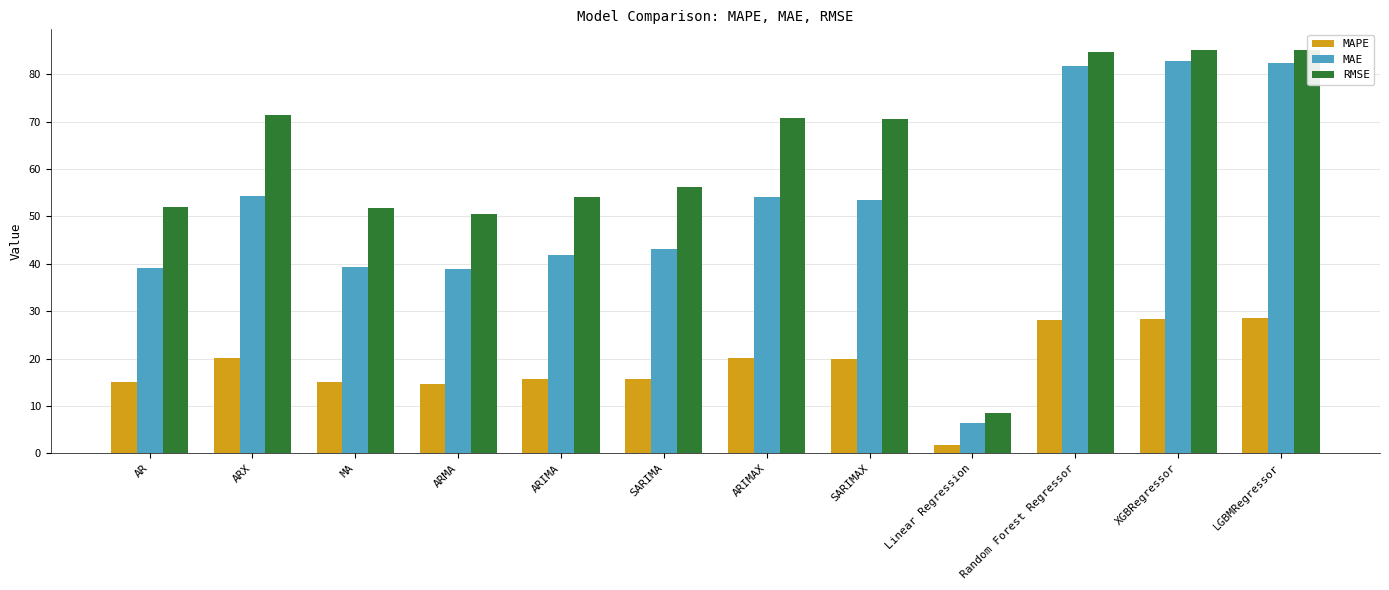

Is it true that MAE equals 77.1 at ARIMAX?

False